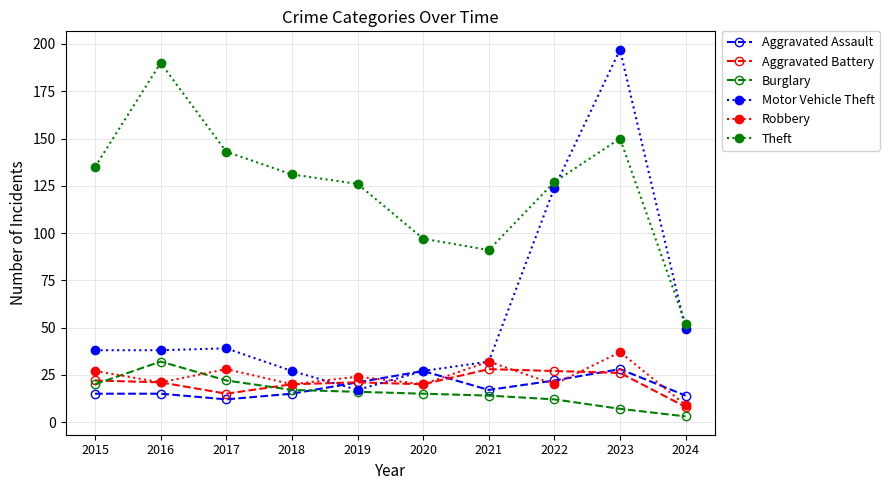

Which series changed the most between 2017 and 2024?

Theft